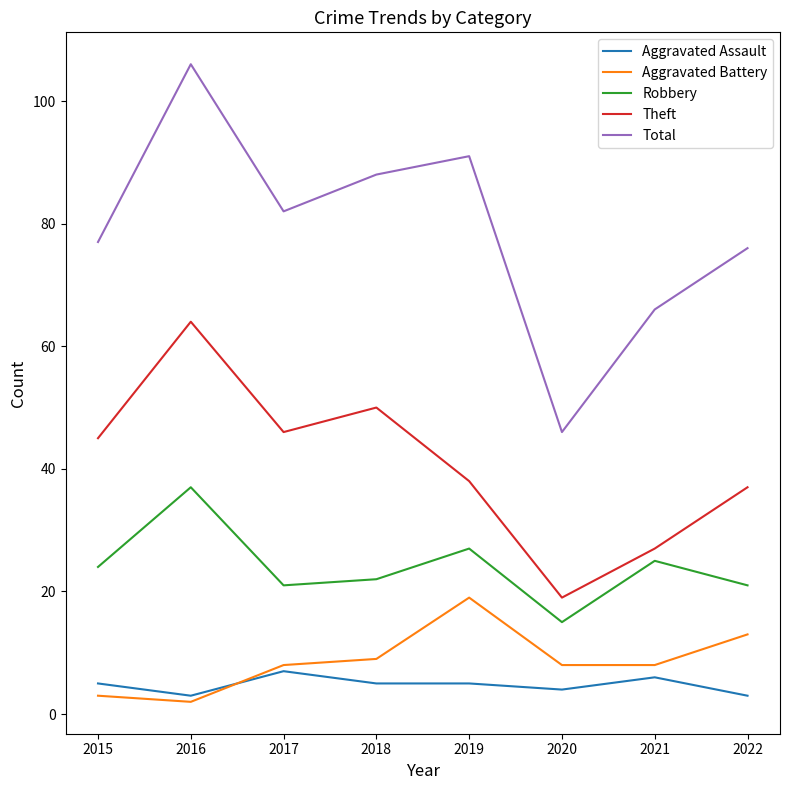

What is the maximum value shown in the chart?

106